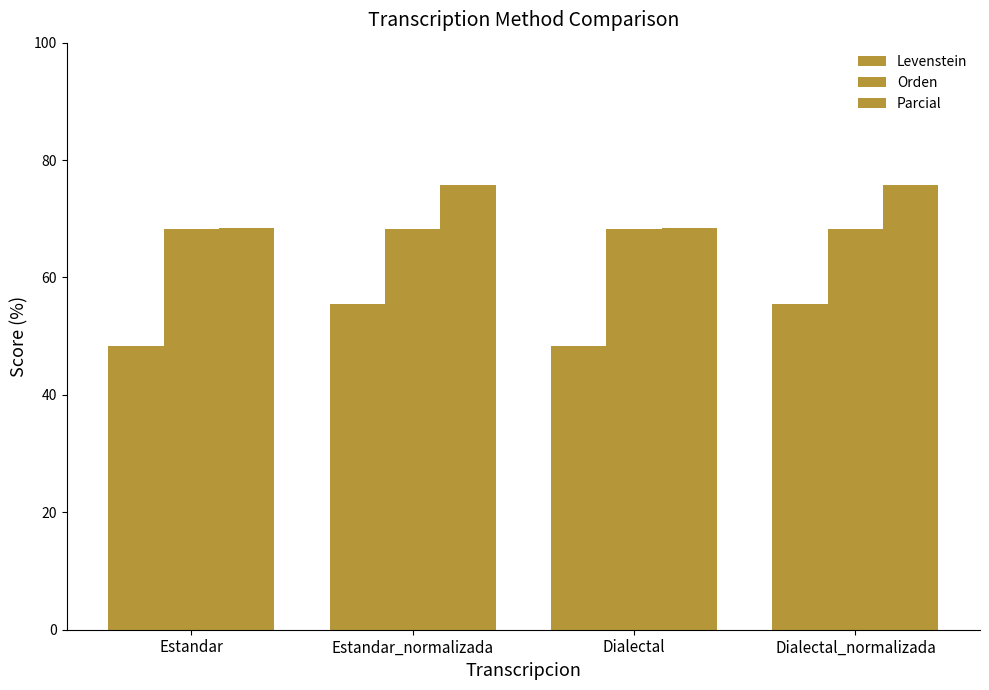

Reading left to right, what are all the values shown in this chart?

Levenstein: Estandar=48.4	Estandar_normalizada=55.6	Dialectal=48.4	Dialectal_normalizada=55.6
Orden: Estandar=68.2	Estandar_normalizada=68.2	Dialectal=68.2	Dialectal_normalizada=68.2
Parcial: Estandar=68.4	Estandar_normalizada=75.7	Dialectal=68.4	Dialectal_normalizada=75.7